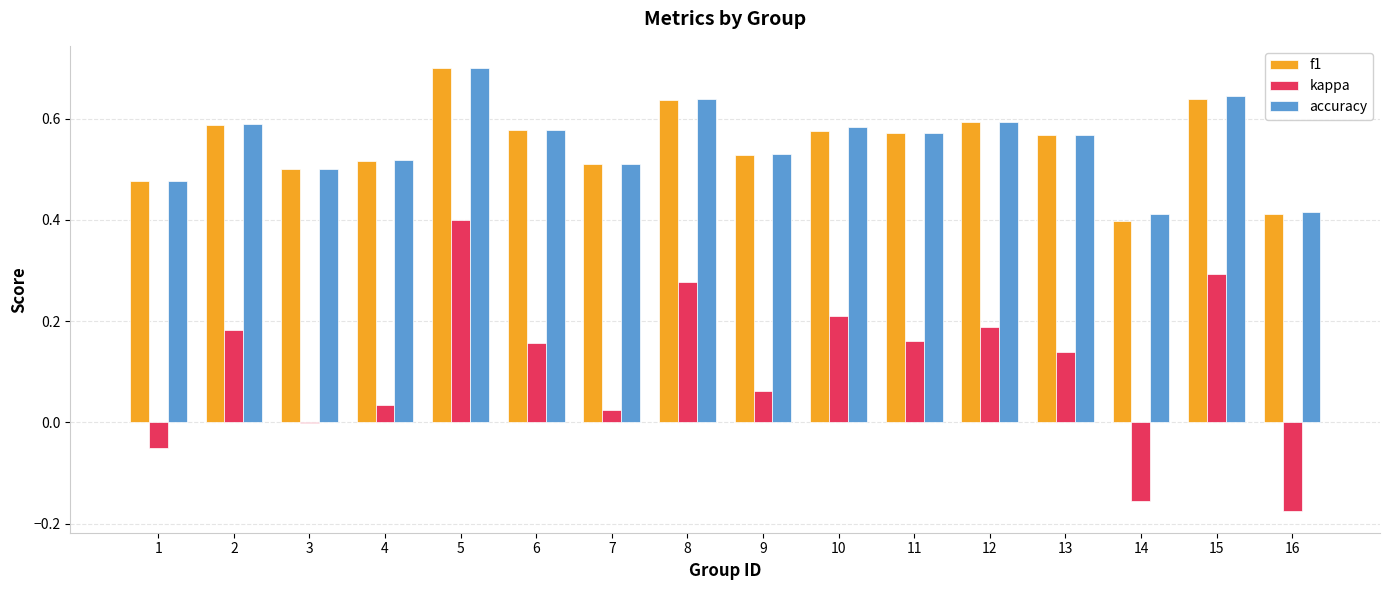

Where does the kappa series first go above 0?

2